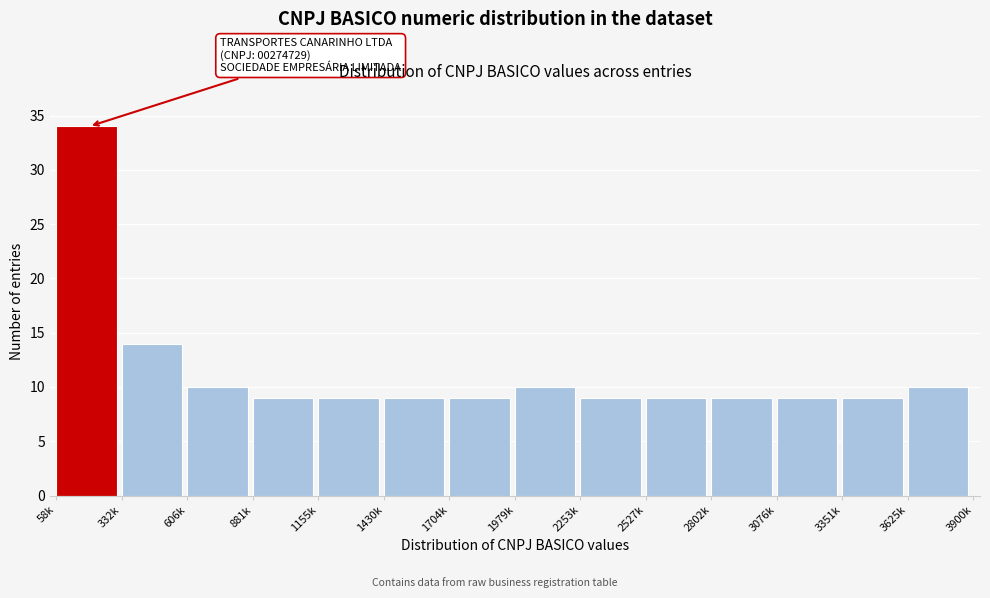

Reading left to right, what are all the values shown in this chart?

58k=34	332k=14	606k=10	881k=9	1155k=9	1430k=9	1704k=9	1979k=10	2253k=9	2527k=9	2802k=9	3076k=9	3351k=9	3625k=10